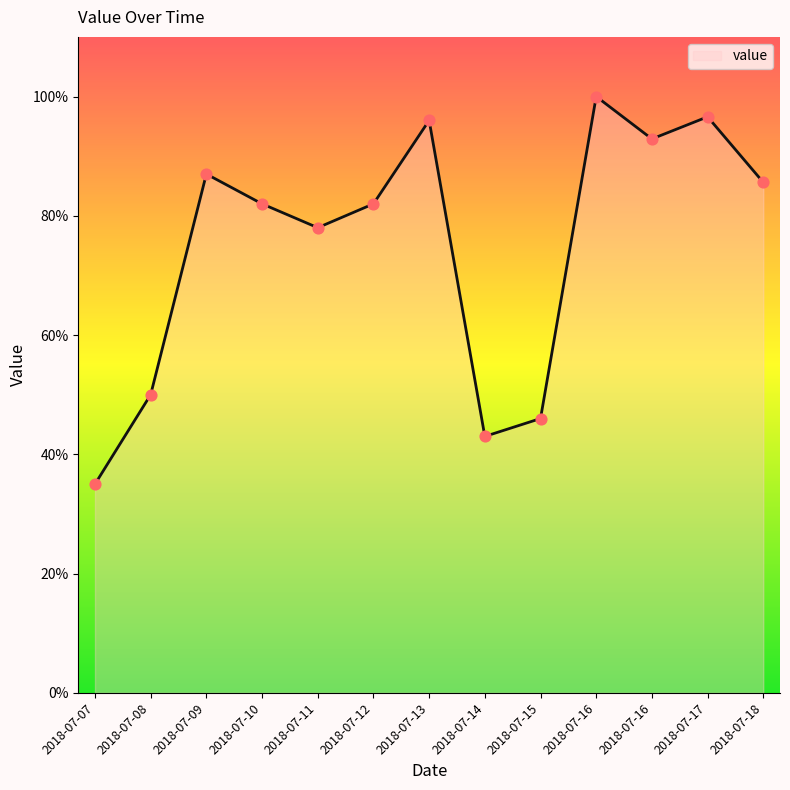

What is the change in value from 2018-07-12 to 2018-07-14?

-39.0